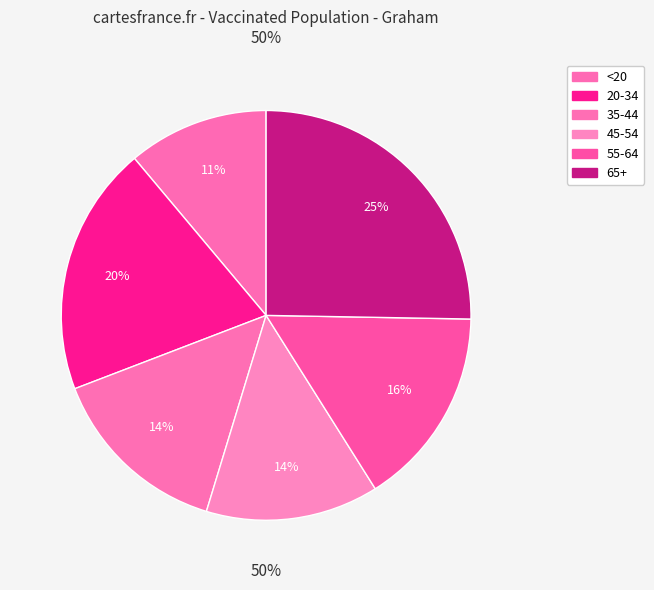

Does any single category account for the majority?

No